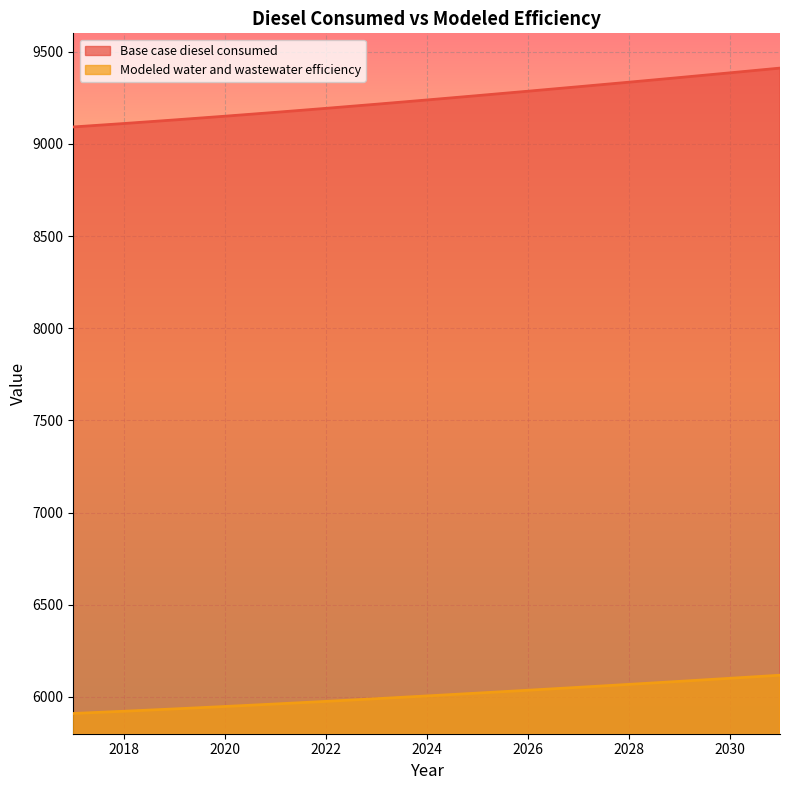

Does the chart display data point markers on the line(s)?

No